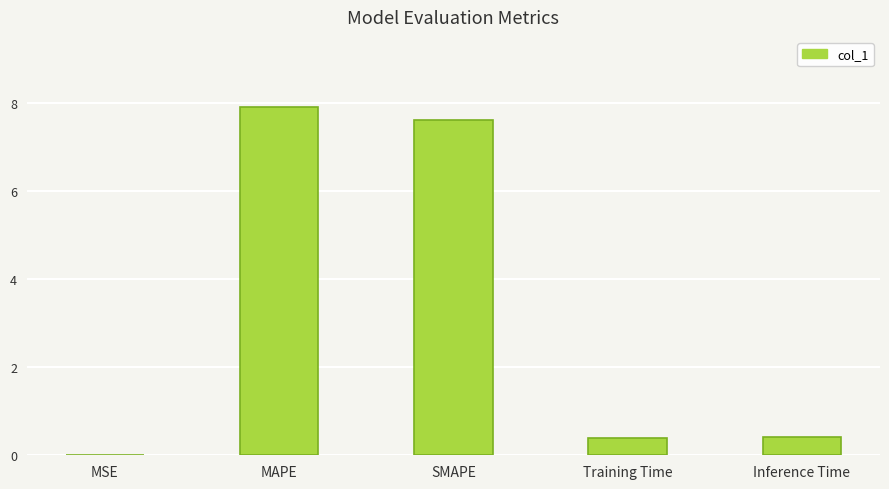

What is the greatest value displayed?

7.9